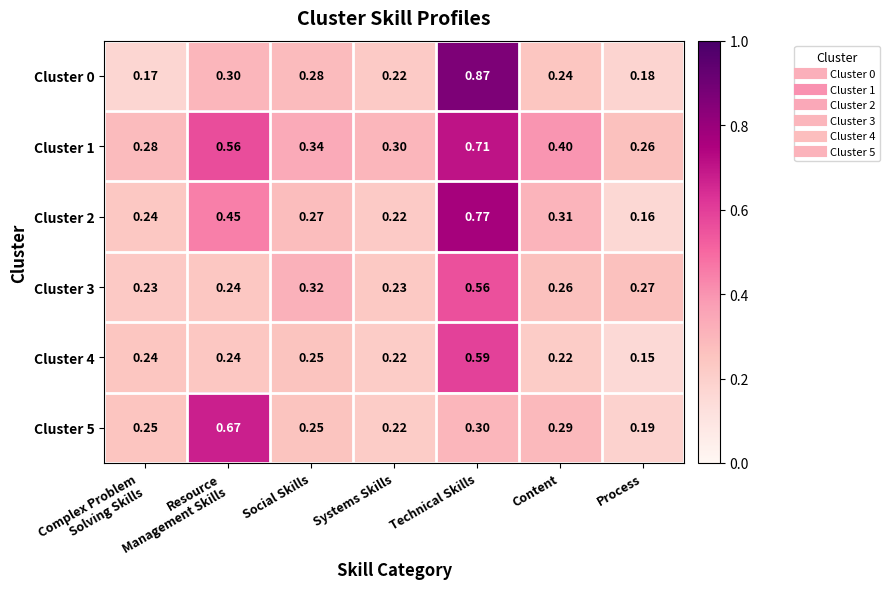

At which category is the sum across all series the highest?

Technical Skills